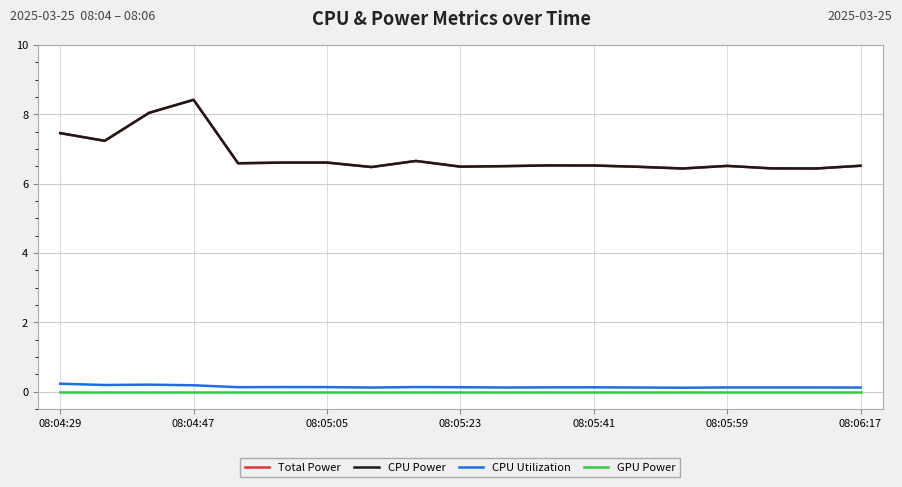

How many interior local valleys does the CPU Utilization series have?

5